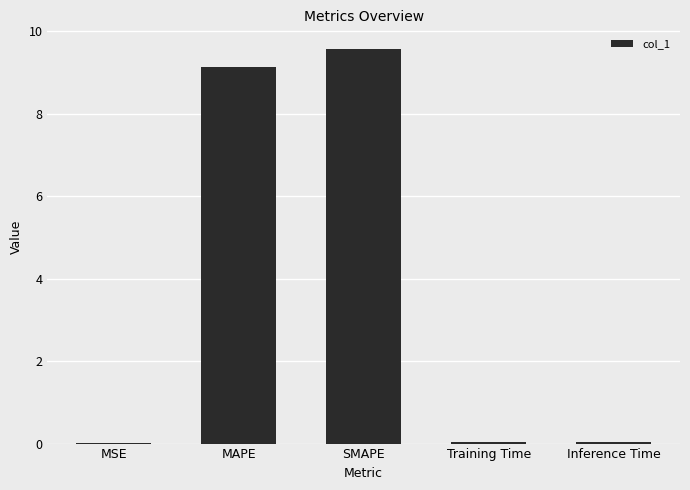

Between SMAPE and MAPE, which is larger?

SMAPE